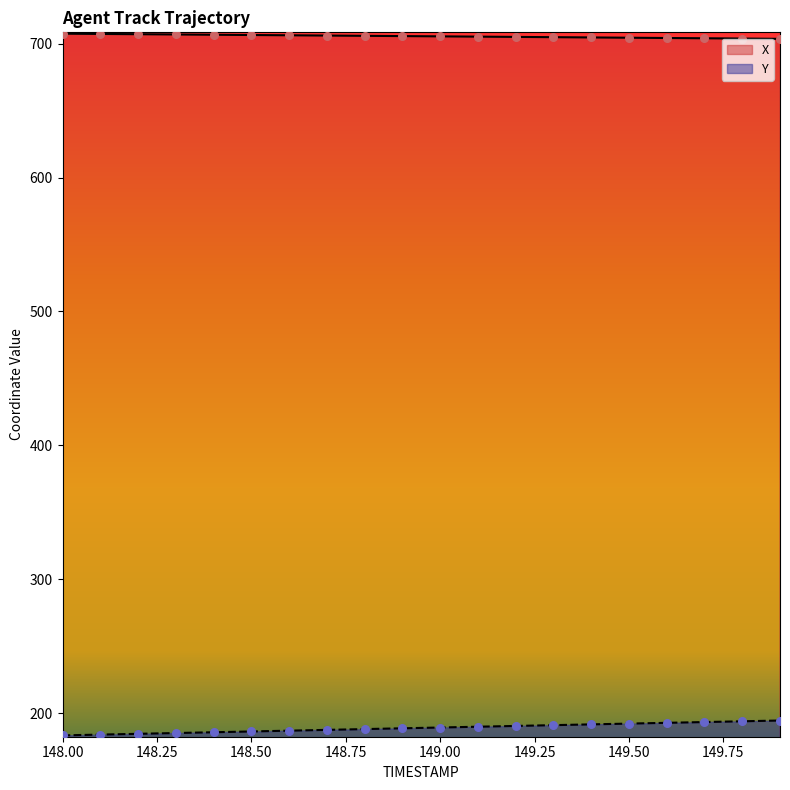

Which series contains the lowest Y value?

Y